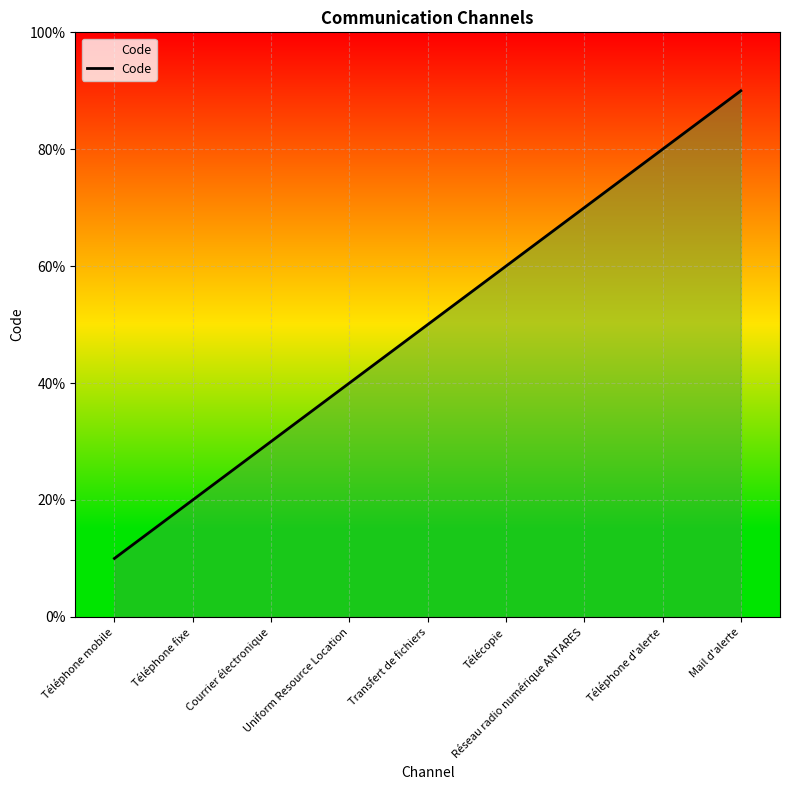

True or false: the data shows 4 at Uniform Resource Location.

True